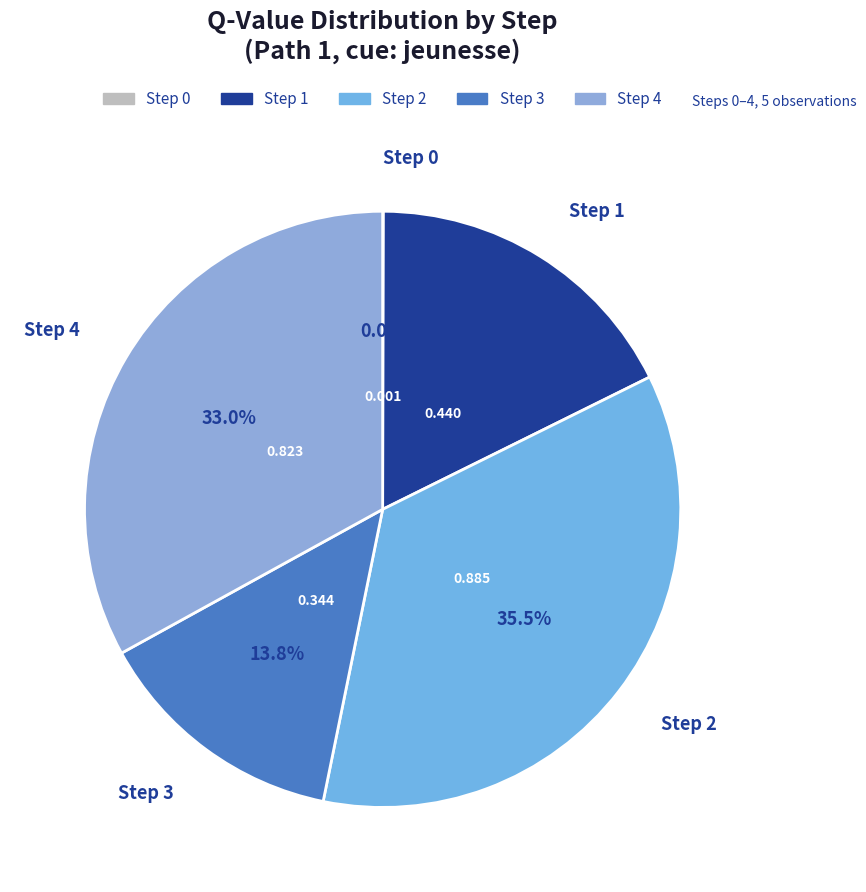

How much of the chart is everything except Step 1?

82.4%